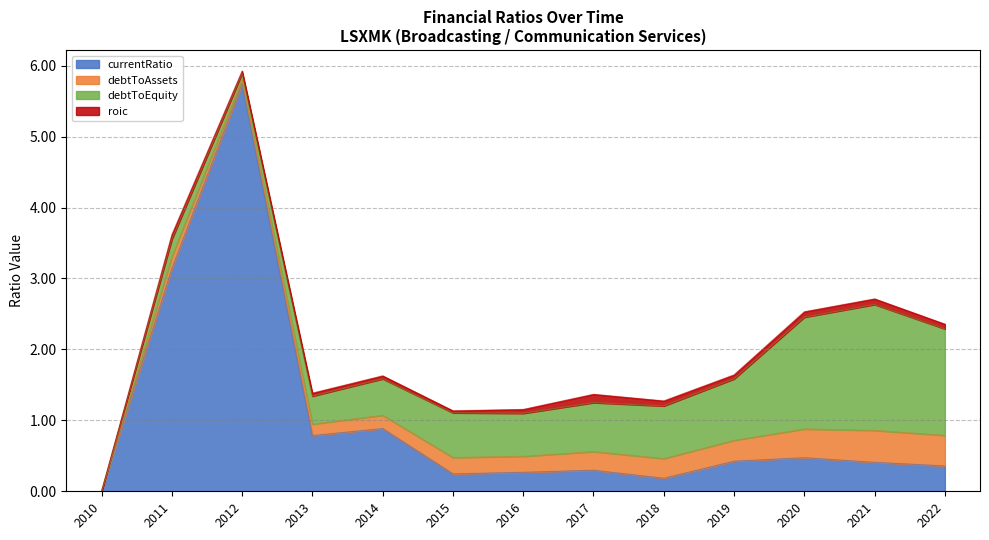

How many positive values does the currentRatio series have?

12